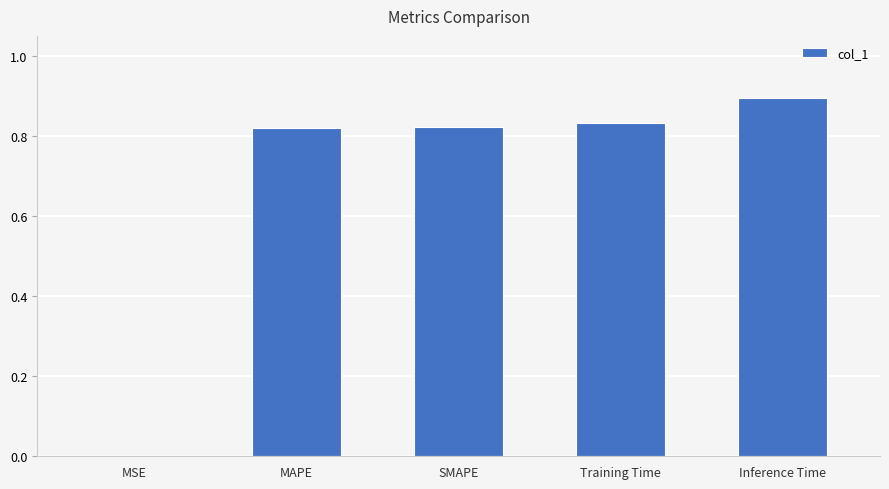

What is the maximum value shown in the chart?

0.9